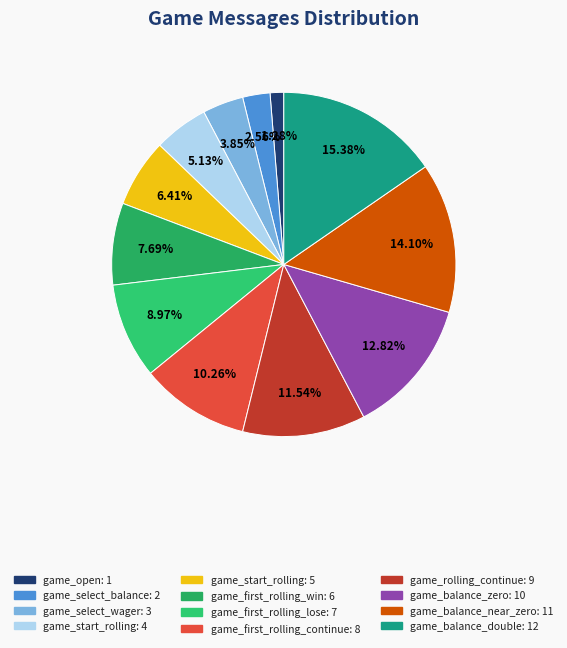

Count the number of slices in the pie.

12